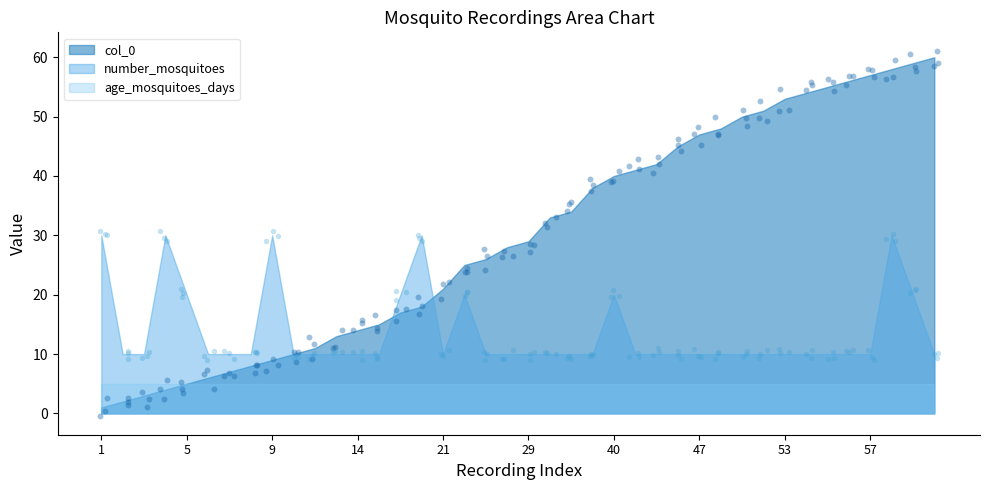

Which series contains the lowest Y value?

col_0